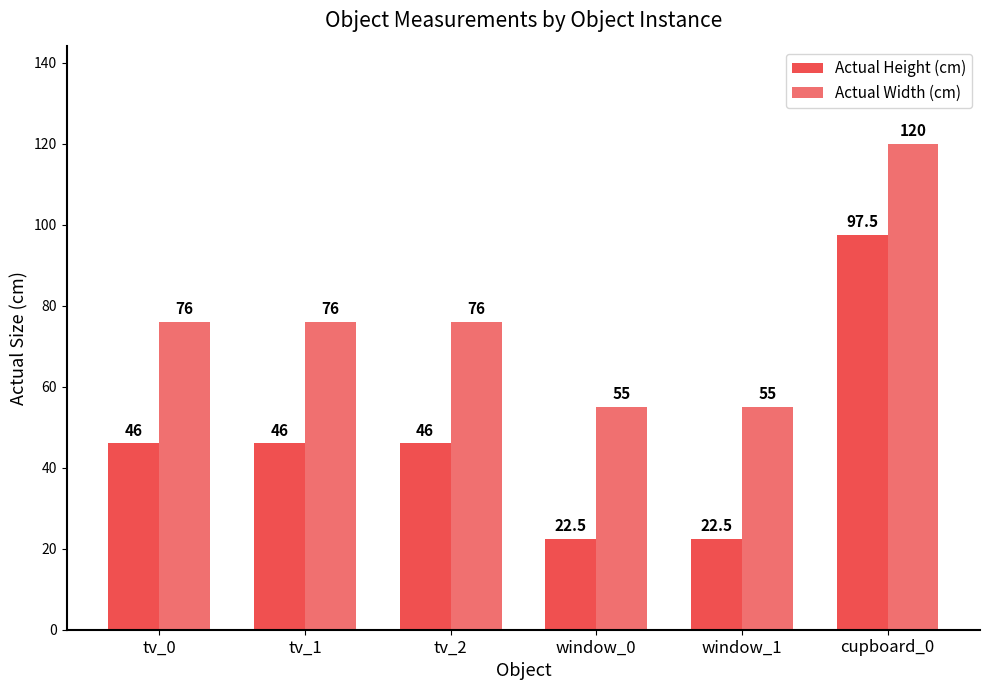

What are all the series names shown in the legend?

Actual Height (cm), Actual Width (cm)